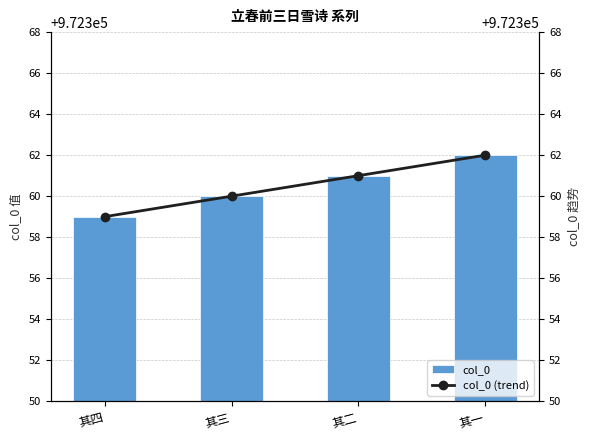

At which label is col_0 closest to 972360?

其三